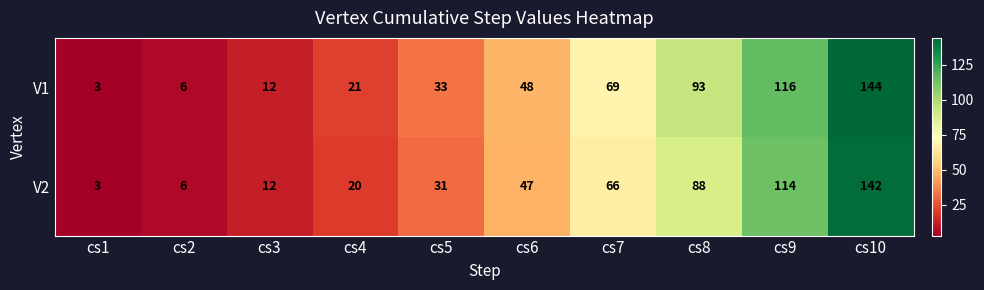

The V1 series shows 1 at cs1. True or false?

False